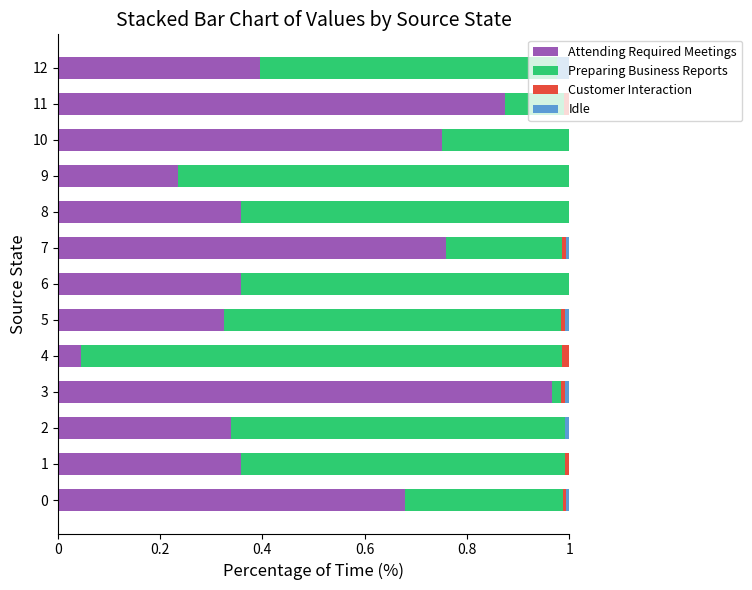

At how many categories does at least one series exceed 0?

13